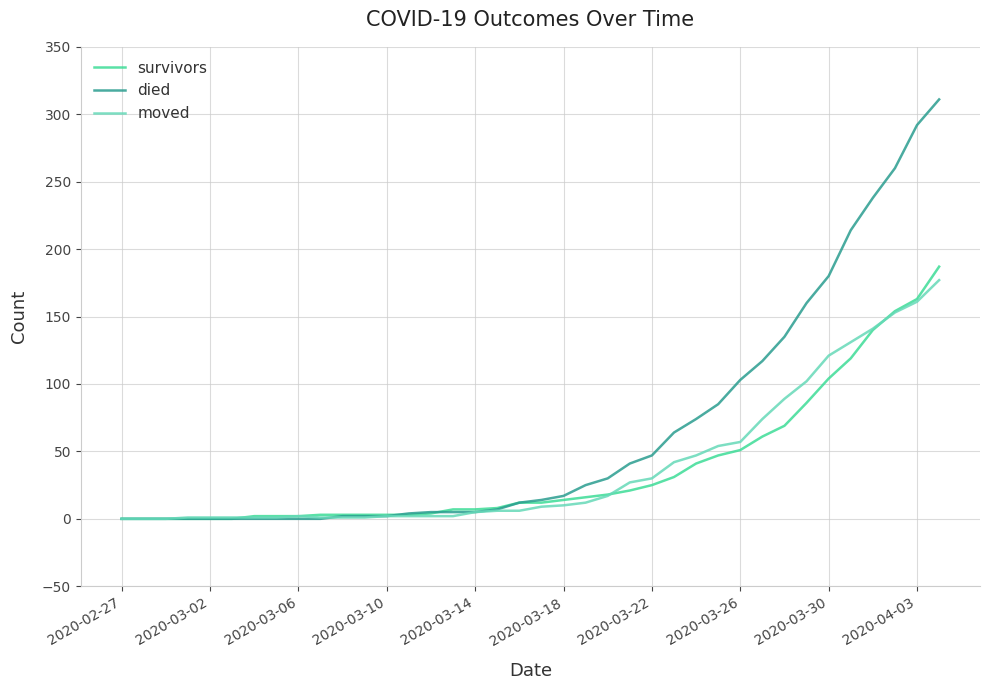

Which series has the largest total across all categories?

died